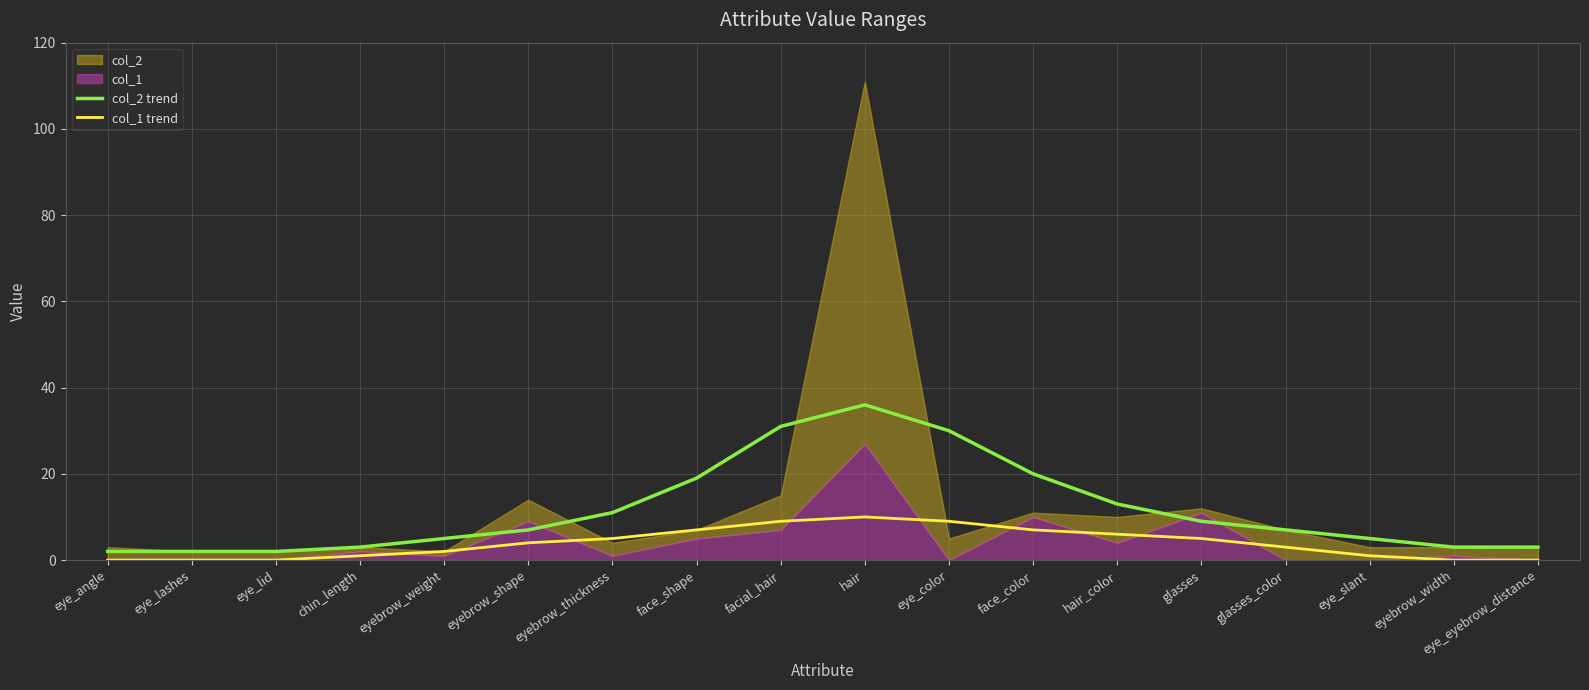

How many lines are shown in the chart?

2